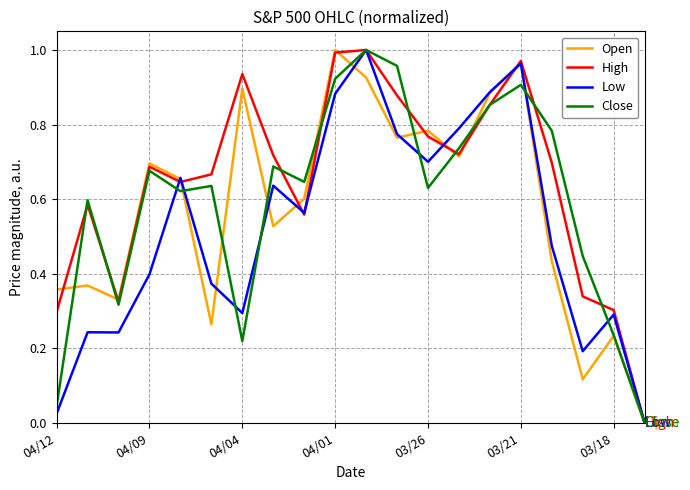

Which series has the largest total across all categories?

High